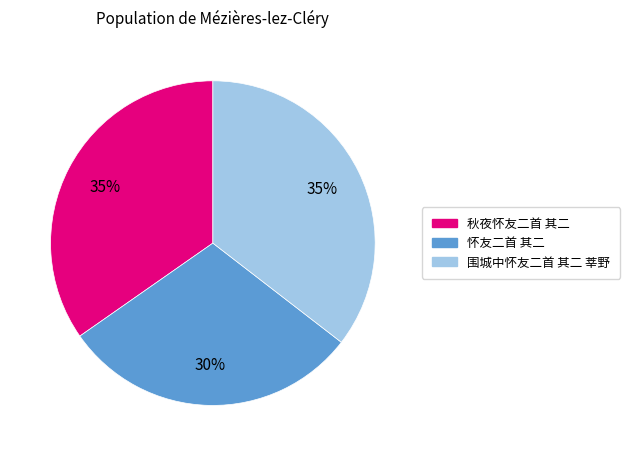

The 怀友二首 其二 slice represents 30% of the pie. True or false?

True